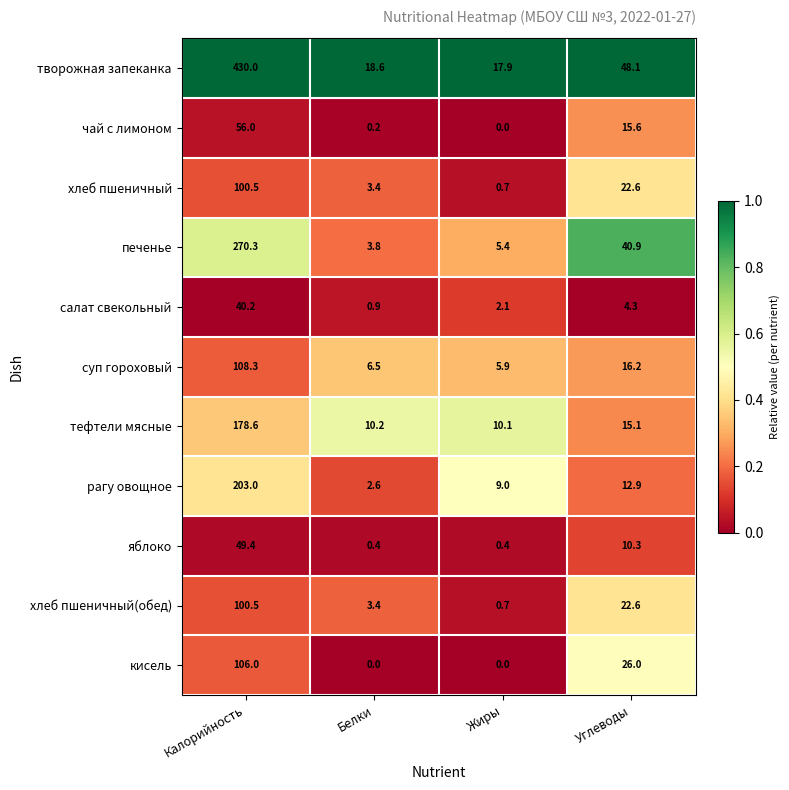

Between Белки and Углеводы, which series saw the biggest shift?

печенье